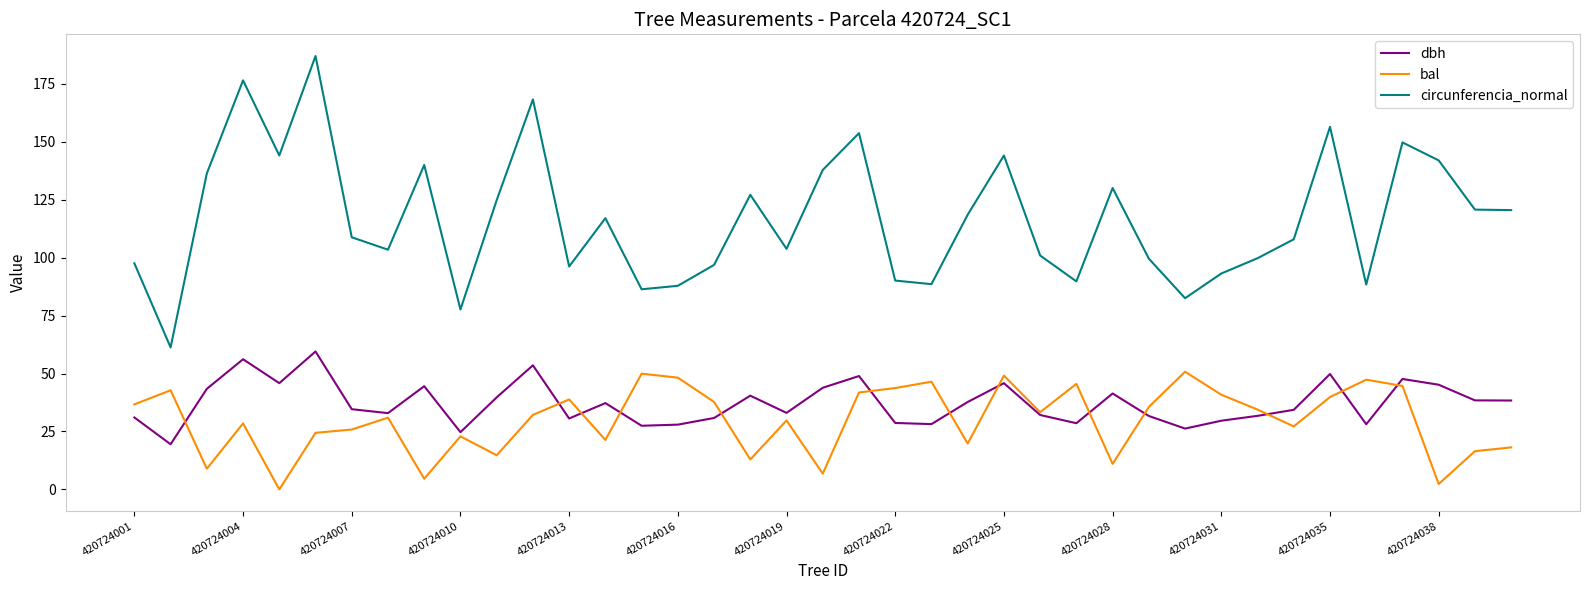

List the series in order of their peak value, highest first.

circunferencia_normal, dbh, bal